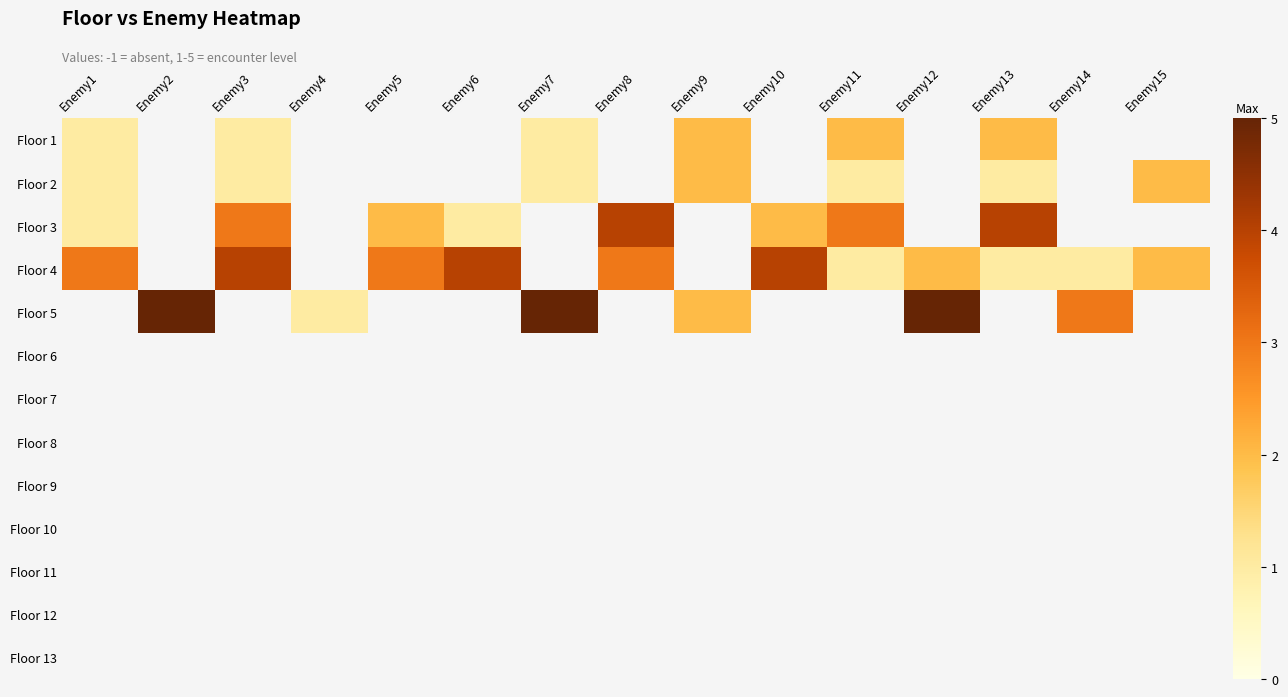

How many data points does each series have?

15